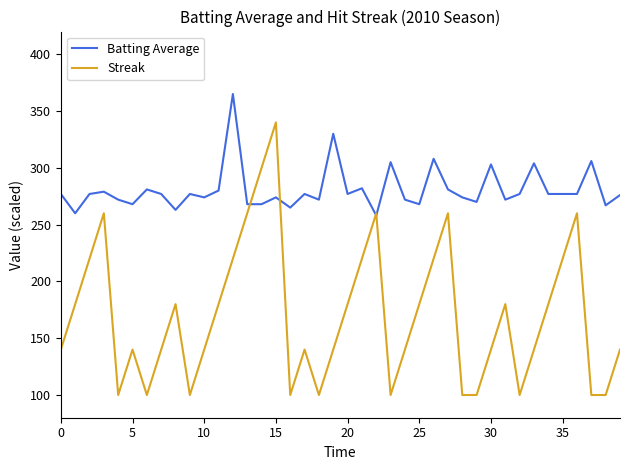

How many distinct data groups are displayed?

2